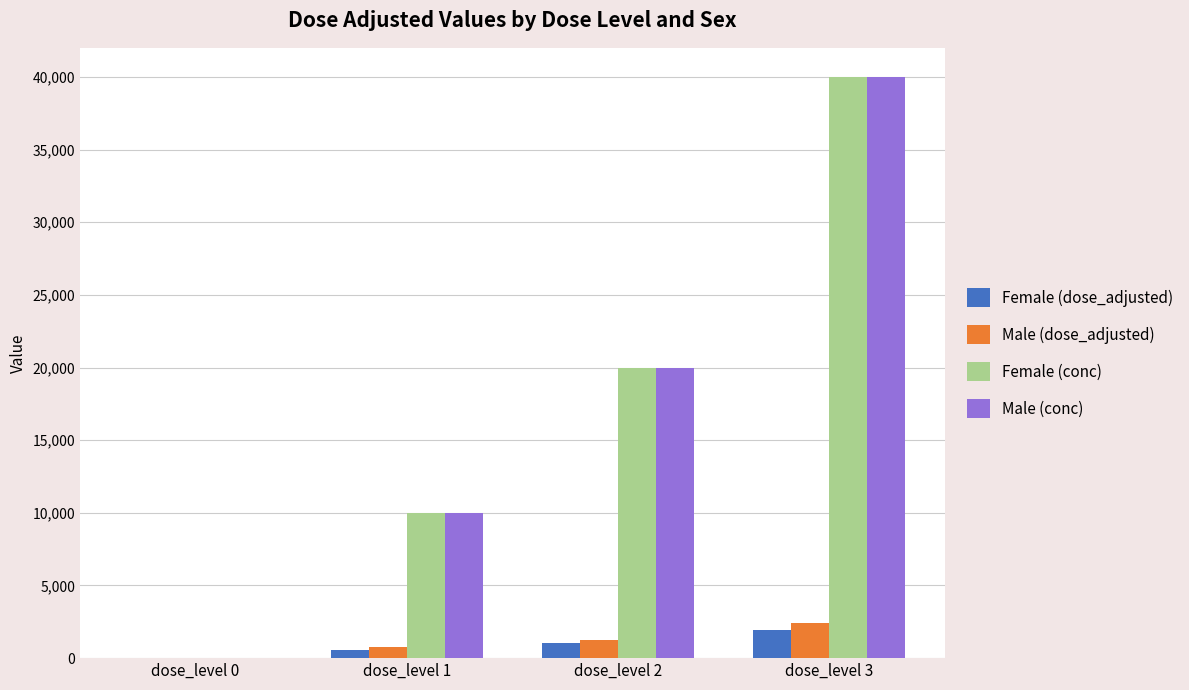

The Female (conc) series shows -19888 at dose_level 0. True or false?

False